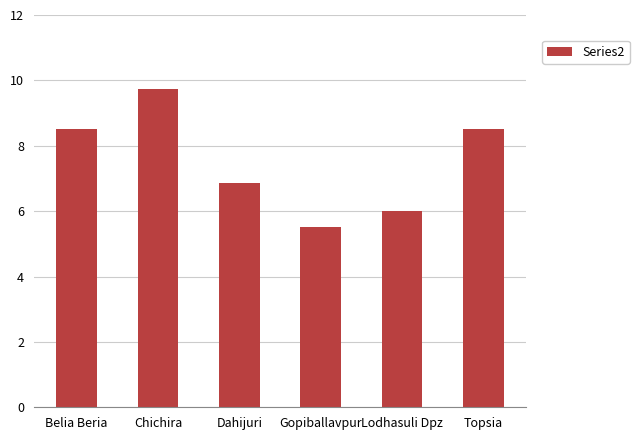

How many data points are less than 8?

3